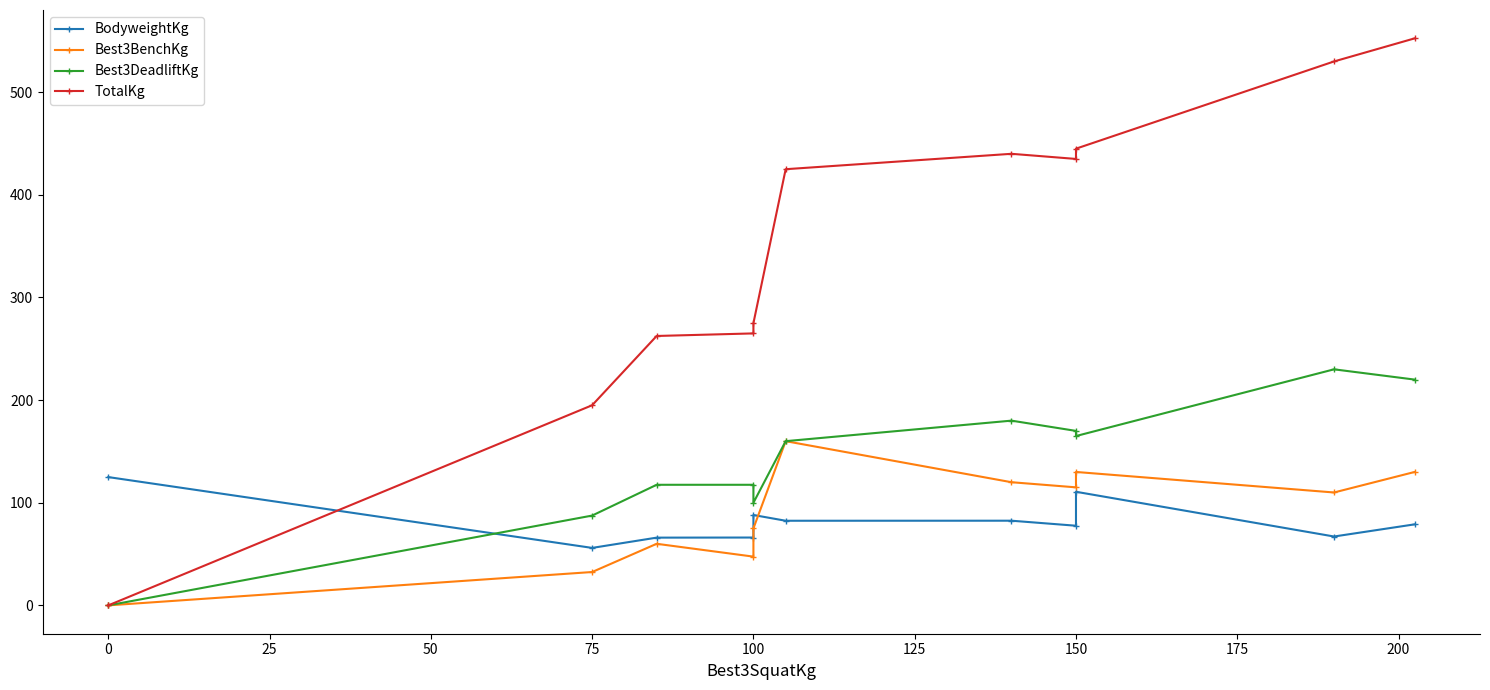

Is it true that Best3DeadliftKg equals 242.5 at 100?

False